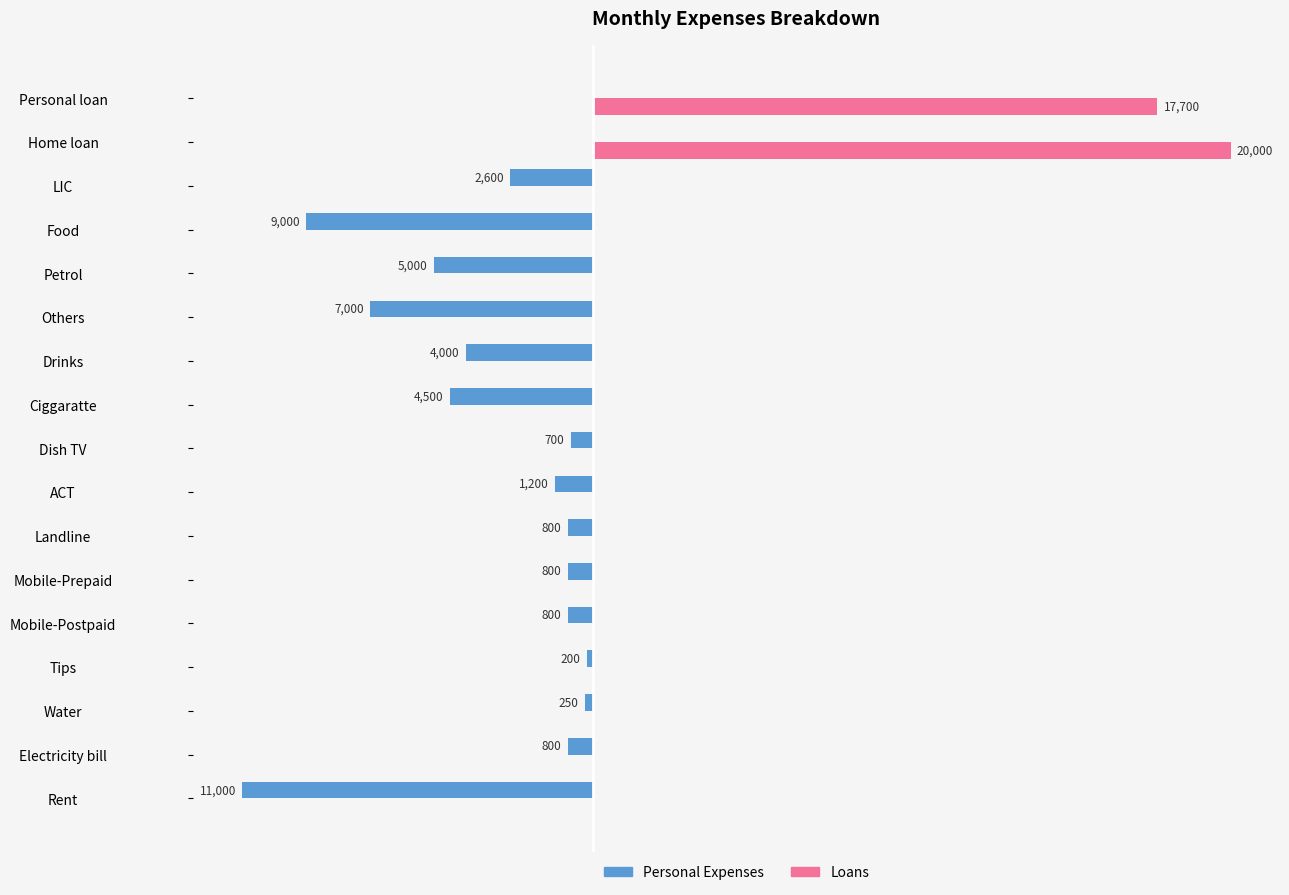

What are all the series names shown in the legend?

Personal Expenses, Loans